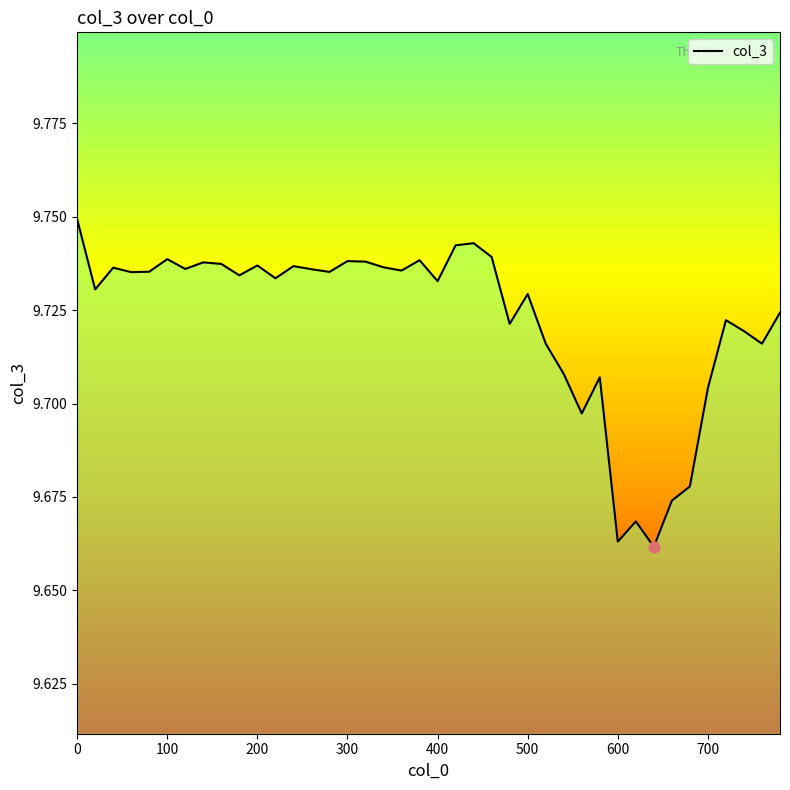

How many lines are shown in the chart?

1